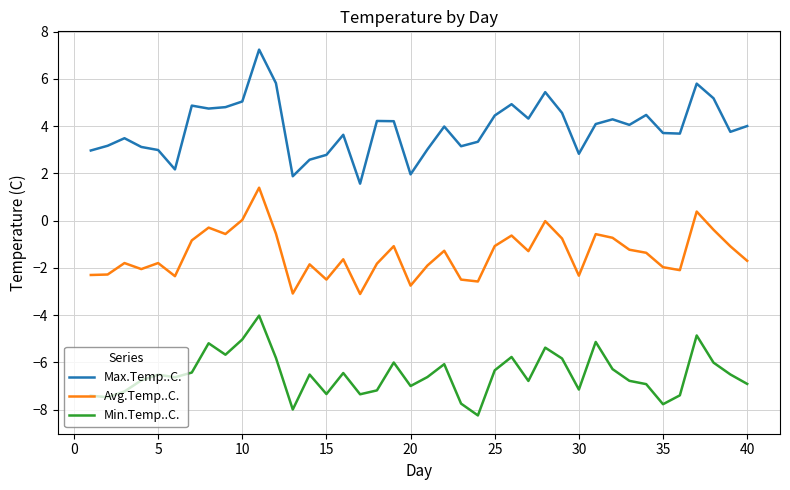

How many values in the Avg.Temp..C. series exceed -1?

13